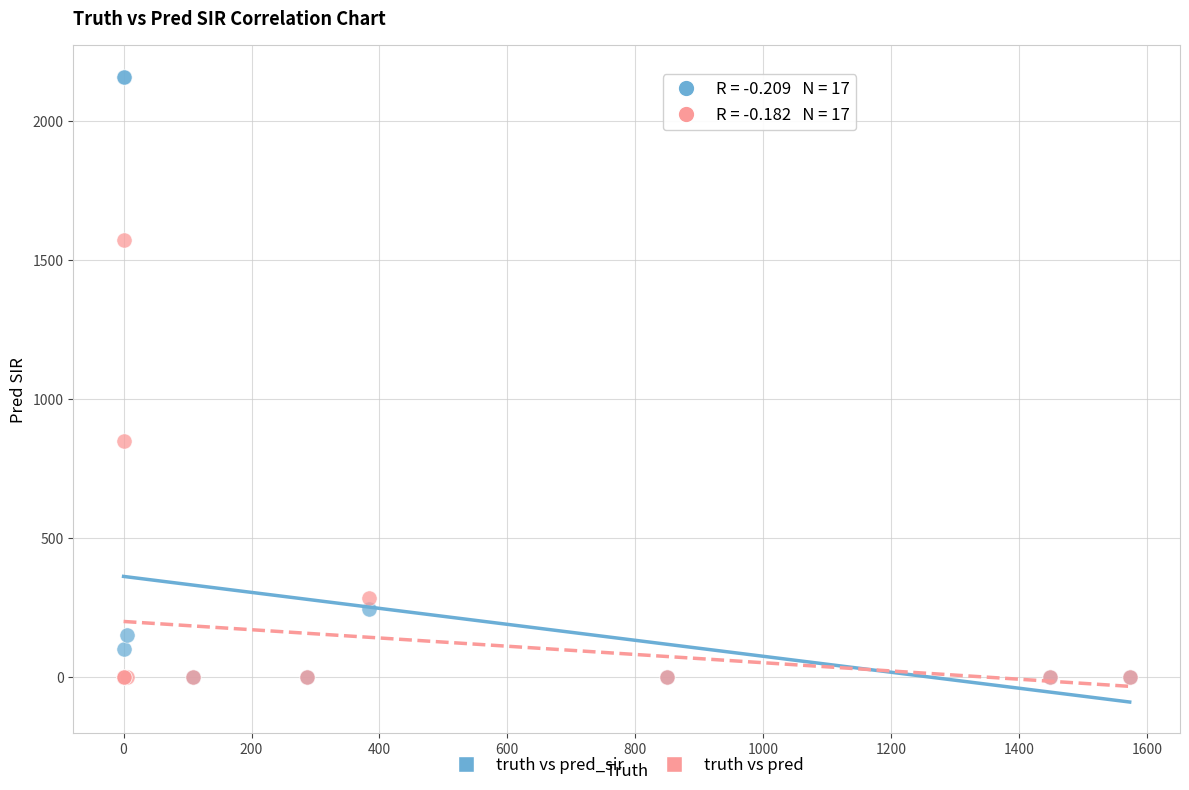

In the truth vs pred series, what Y value is closest to 786?

849